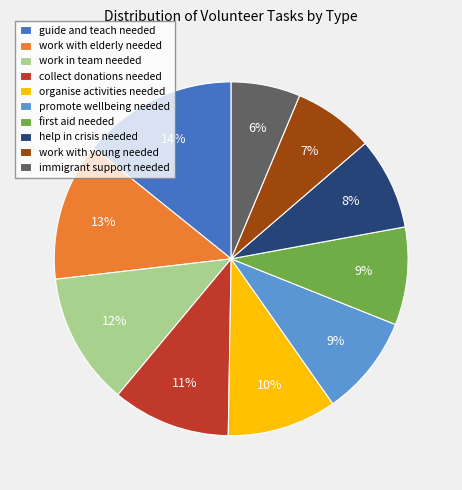

Which slice is the smallest?

immigrant support needed